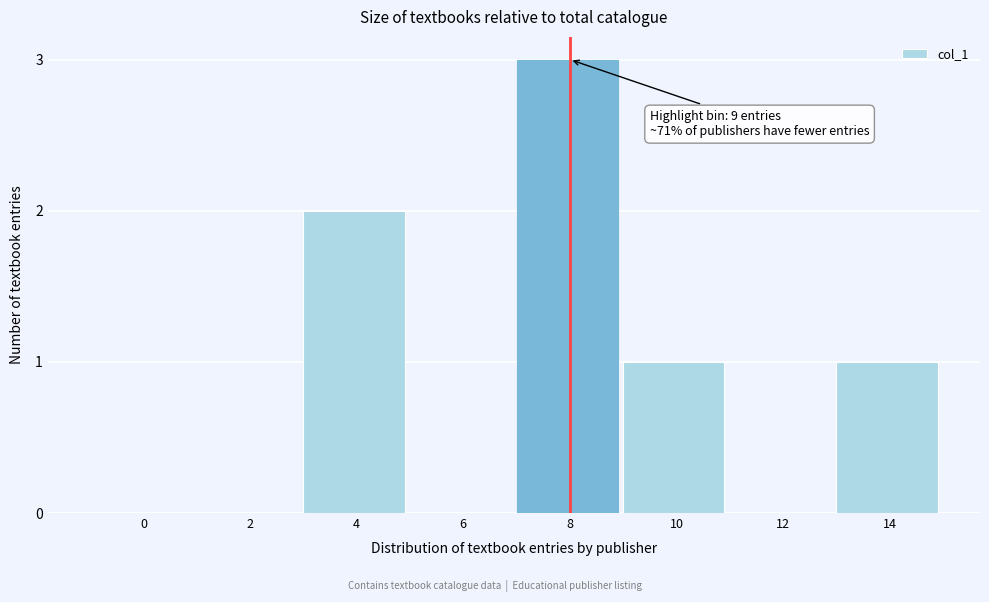

Reading left to right, list all the values displayed in this chart.

0=0	2=0	4=2	6=0	8=3	10=1	12=0	14=1